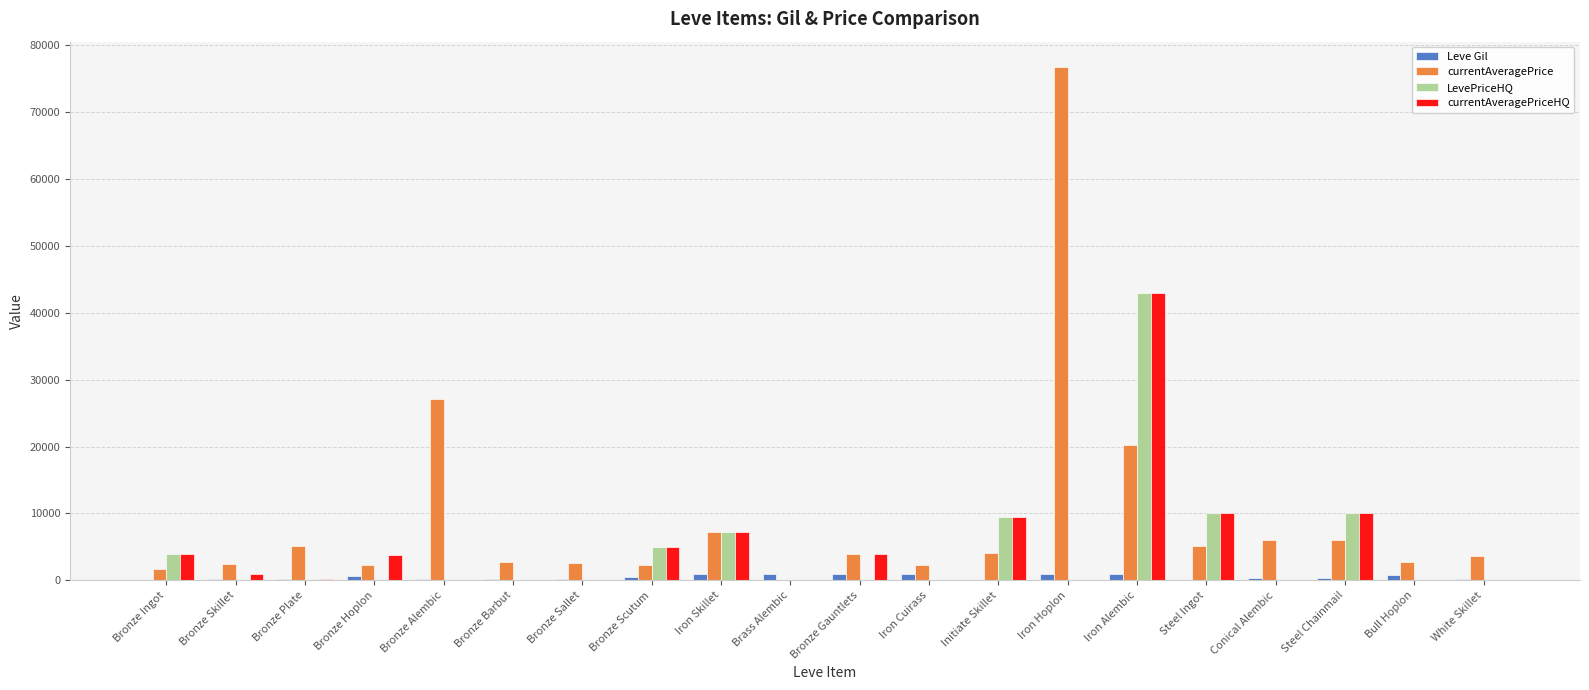

Does the chart contain stacked bars?

No